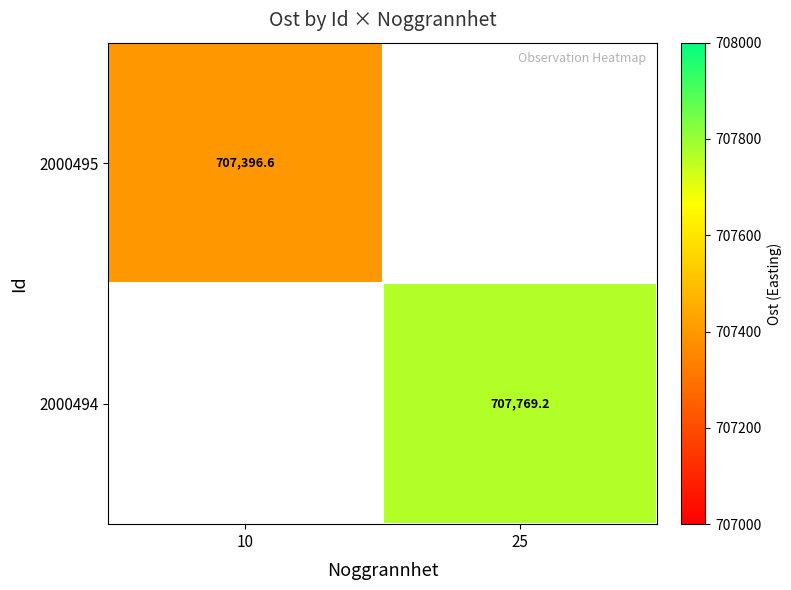

True or false: 2000494 has a value of 282774.0 at 25.

False